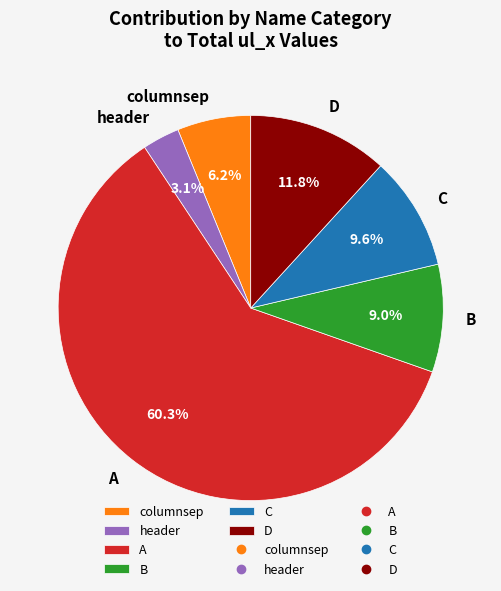

How many segments does this pie chart have?

6